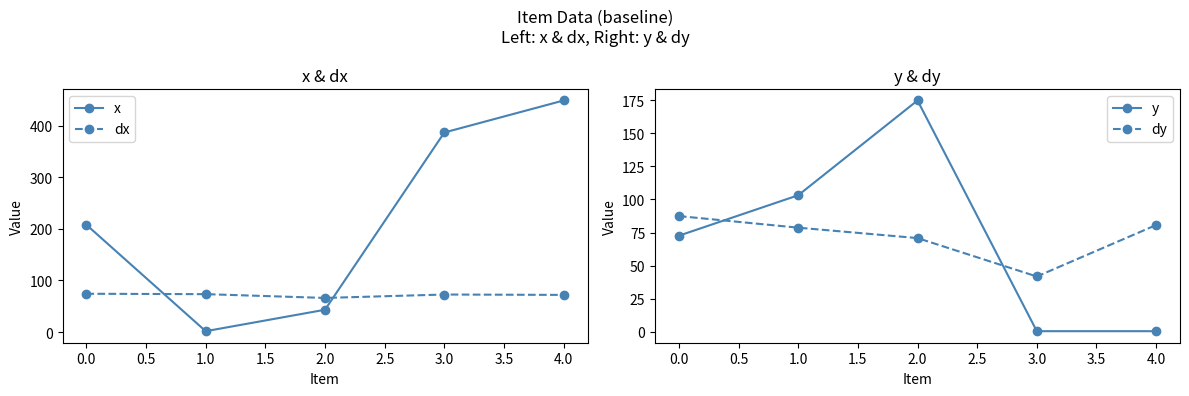

Reading right to left, transcribe all the data shown in this chart.

x: 448.9	386.8	43.2	1.6	207.9
dx: 71.9	72.7	66.1	73.4	74.1
y: 0.5	0.5	174.7	103.2	72.6
dy: 80.7	41.8	70.8	78.7	87.4